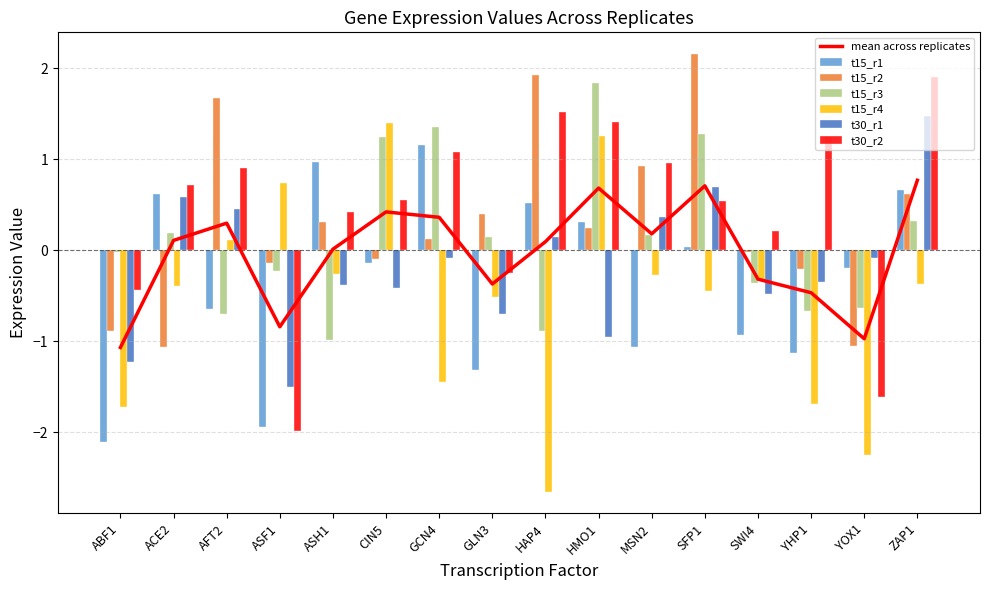

Reading right to left, list all the values displayed in this chart.

t15_r1: ZAP1=0.7	YOX1=-0.2	YHP1=-1.1	SWI4=-0.9	SFP1=0.0	MSN2=-1.1	HMO1=0.3	HAP4=0.5	GLN3=-1.3	GCN4=1.1	CIN5=-0.1	ASH1=1.0	ASF1=-1.9	AFT2=-0.6	ACE2=0.6	ABF1=-2.1
t15_r2: ZAP1=0.6	YOX1=-1.1	YHP1=-0.2	SWI4=-0.0	SFP1=2.2	MSN2=0.9	HMO1=0.2	HAP4=1.9	GLN3=0.4	GCN4=0.1	CIN5=-0.1	ASH1=0.3	ASF1=-0.1	AFT2=1.7	ACE2=-1.1	ABF1=-0.9
t15_r3: ZAP1=0.3	YOX1=-0.6	YHP1=-0.7	SWI4=-0.4	SFP1=1.3	MSN2=0.2	HMO1=1.8	HAP4=-0.9	GLN3=0.1	GCN4=1.3	CIN5=1.2	ASH1=-1.0	ASF1=-0.2	AFT2=-0.7	ACE2=0.2	ABF1=-0.0
t15_r4: ZAP1=-0.4	YOX1=-2.3	YHP1=-1.7	SWI4=-0.3	SFP1=-0.5	MSN2=-0.3	HMO1=1.2	HAP4=-2.7	GLN3=-0.5	GCN4=-1.5	CIN5=1.4	ASH1=-0.3	ASF1=0.7	AFT2=0.1	ACE2=-0.4	ABF1=-1.7
t30_r1: ZAP1=1.5	YOX1=-0.1	YHP1=-0.3	SWI4=-0.5	SFP1=0.7	MSN2=0.4	HMO1=-1.0	HAP4=0.1	GLN3=-0.7	GCN4=-0.1	CIN5=-0.4	ASH1=-0.4	ASF1=-1.5	AFT2=0.5	ACE2=0.6	ABF1=-1.2
t30_r2: ZAP1=1.9	YOX1=-1.6	YHP1=1.2	SWI4=0.2	SFP1=0.5	MSN2=1.0	HMO1=1.4	HAP4=1.5	GLN3=-0.2	GCN4=1.1	CIN5=0.5	ASH1=0.4	ASF1=-2.0	AFT2=0.9	ACE2=0.7	ABF1=-0.4